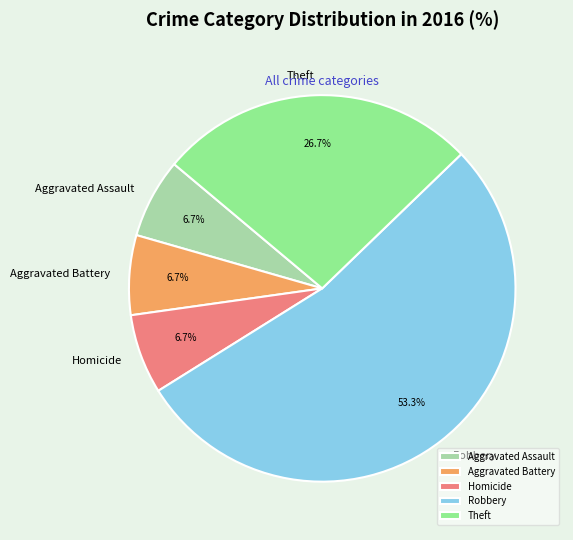

Which category has the biggest portion of the pie?

Robbery